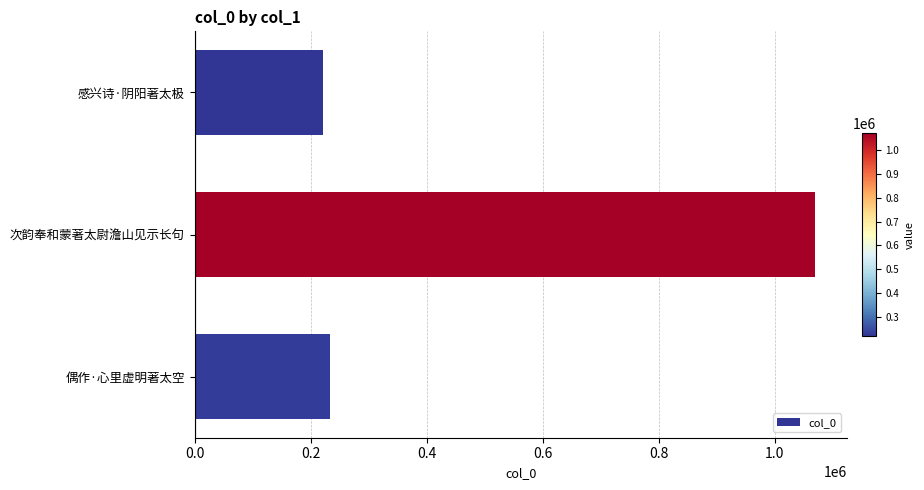

Rank the categories by value from lowest to highest.

感兴诗·阴阳著太极, 偶作·心里虚明著太空, 次韵奉和蒙著太尉澹山见示长句